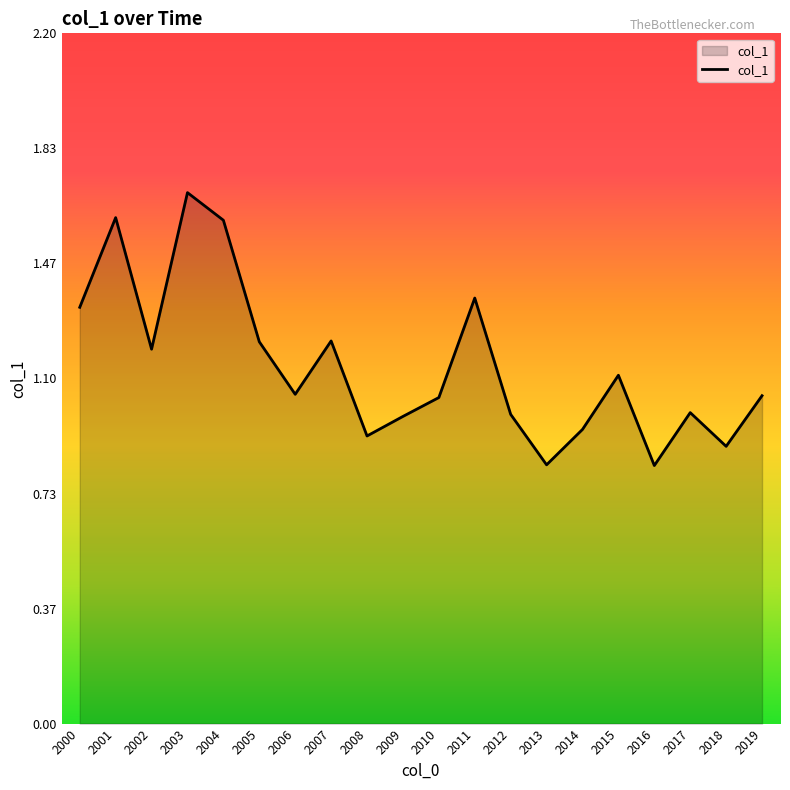

Which category has the highest value across all series?

2003